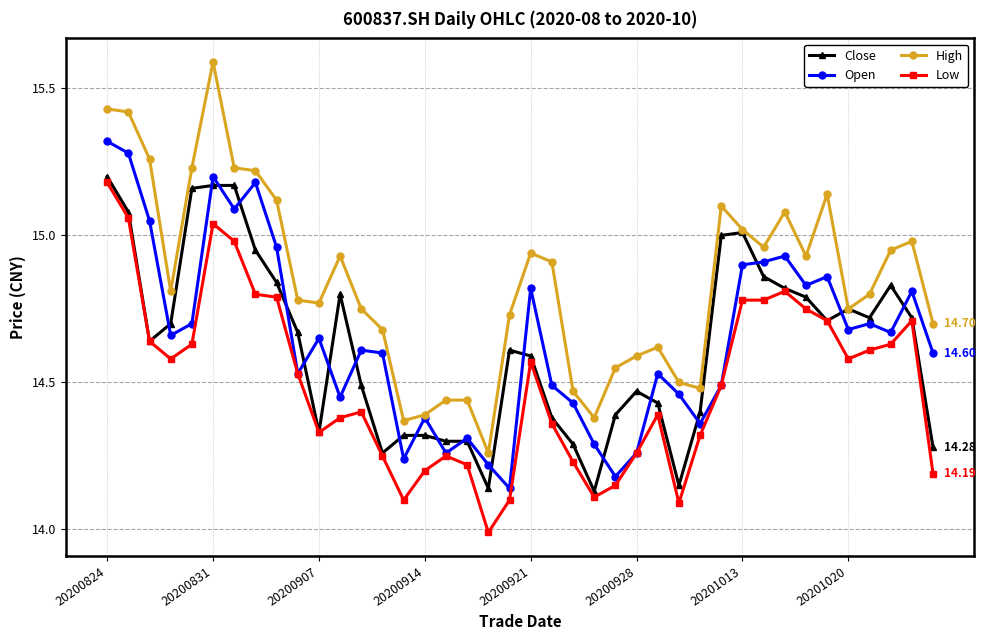

True or false: Close has more than 1 interior local peaks.

True